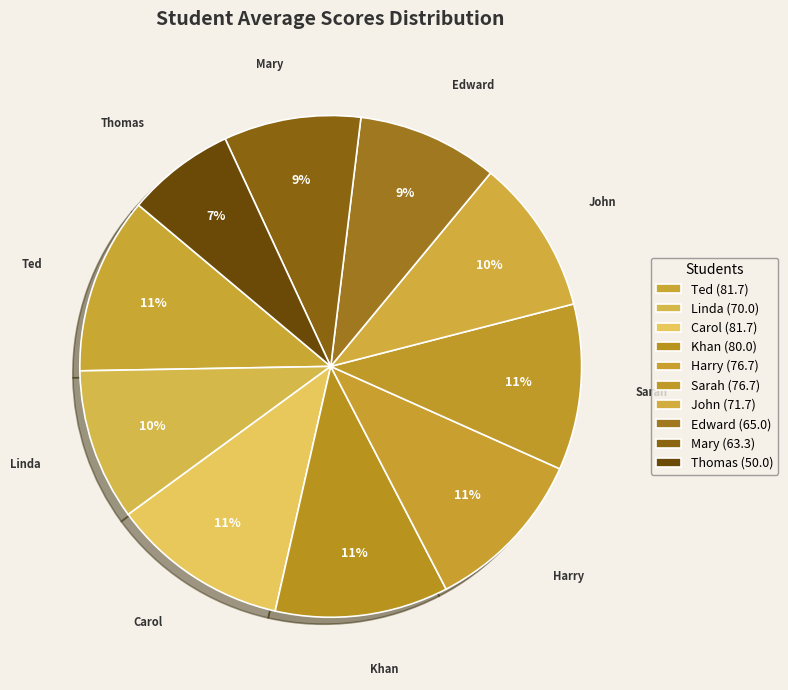

What is the ratio of the value at Sarah to the value at Khan?

1.0